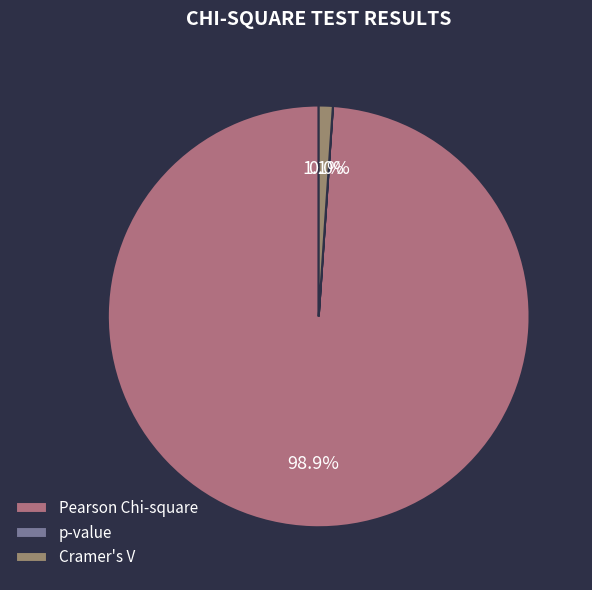

Which has a higher value, p-value or Pearson Chi-square?

Pearson Chi-square